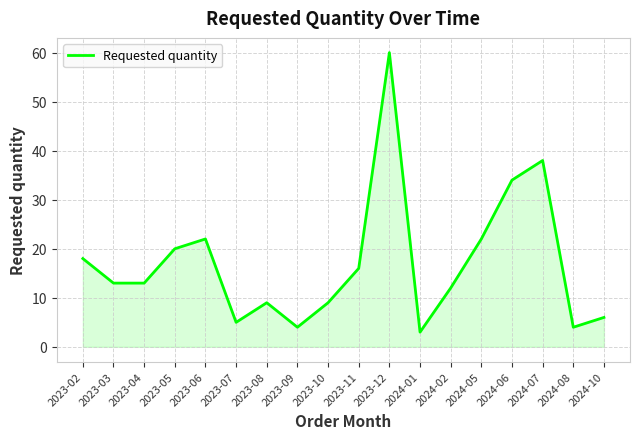

What is the difference between the values at 2023-02 and 2023-10?

9